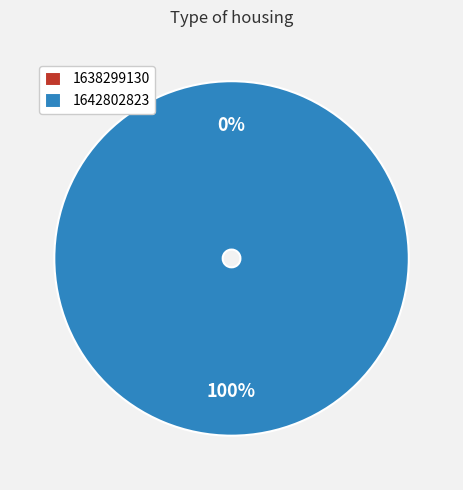

Combined, do 1638299130 and 1642802823 account for over 50%?

Yes